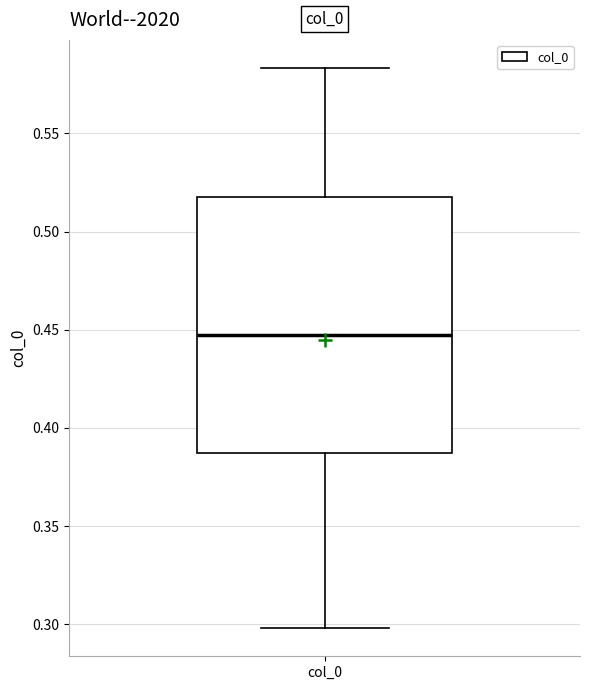

Where does the upper whisker of the box for col_0 end on the y-axis? The values are not printed on the chart, so give them approximately, as read against the axis.

0.585